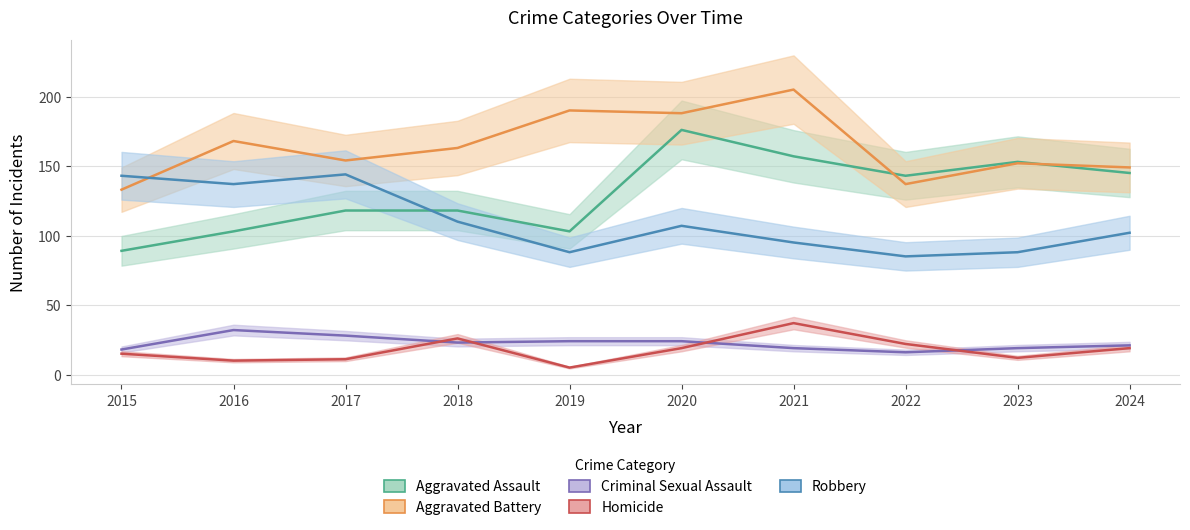

What is the difference between the maximum and minimum values in the Criminal Sexual Assault series?

16